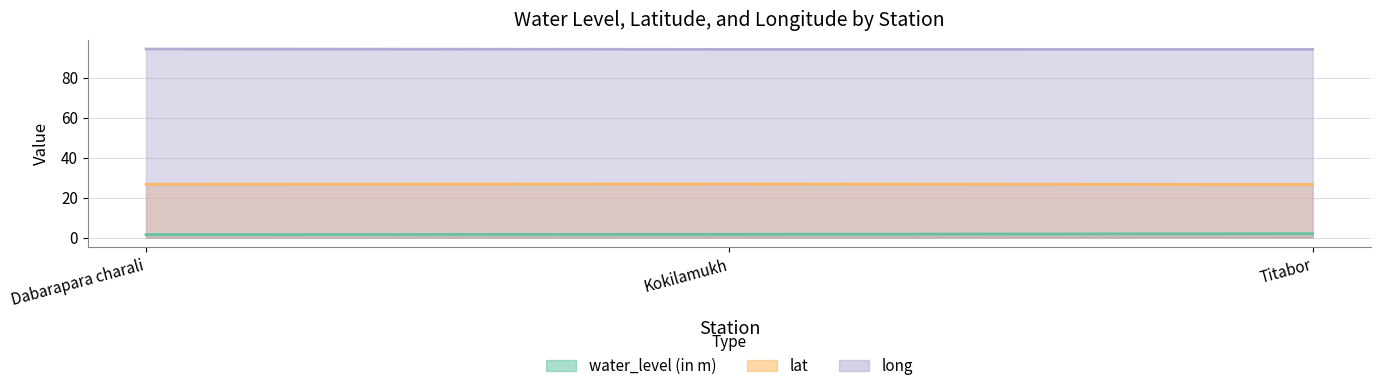

The lat series shows 35.8 at Titabor. True or false?

False